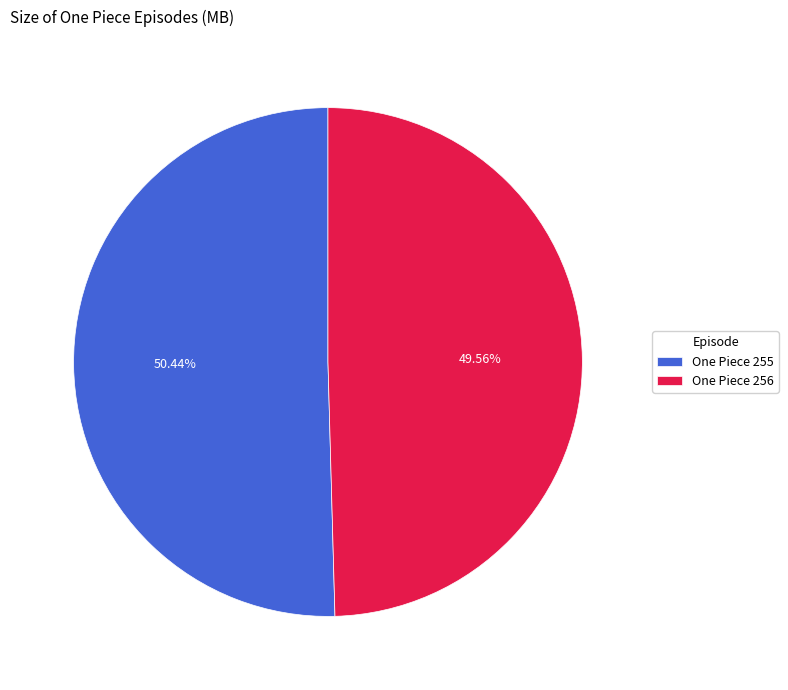

What percentage is NOT represented by One Piece 255?

49.6%